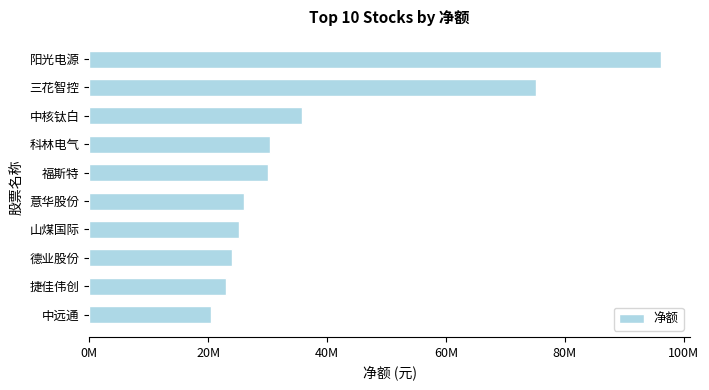

Does the chart contain any negative values?

No